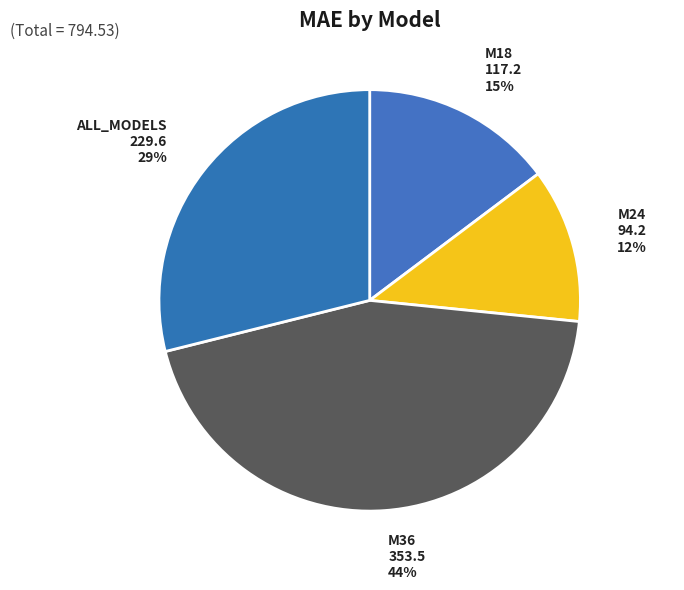

To the nearest percent, what portion does M36 represent?

44%